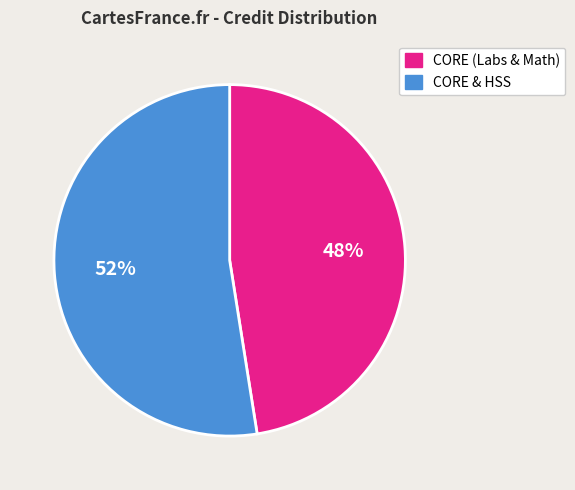

Does any single category account for the majority?

Yes